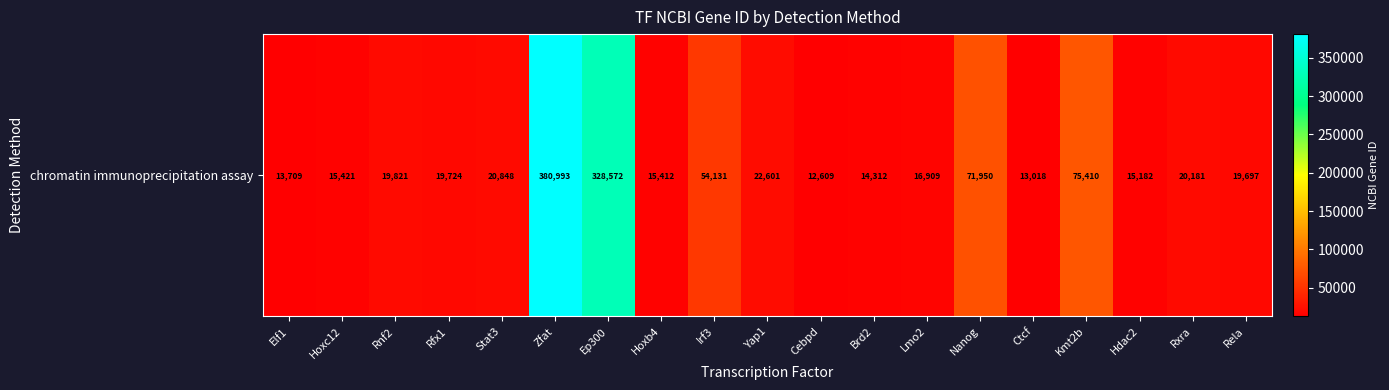

The value at Ctcf is 13018. True or false?

True